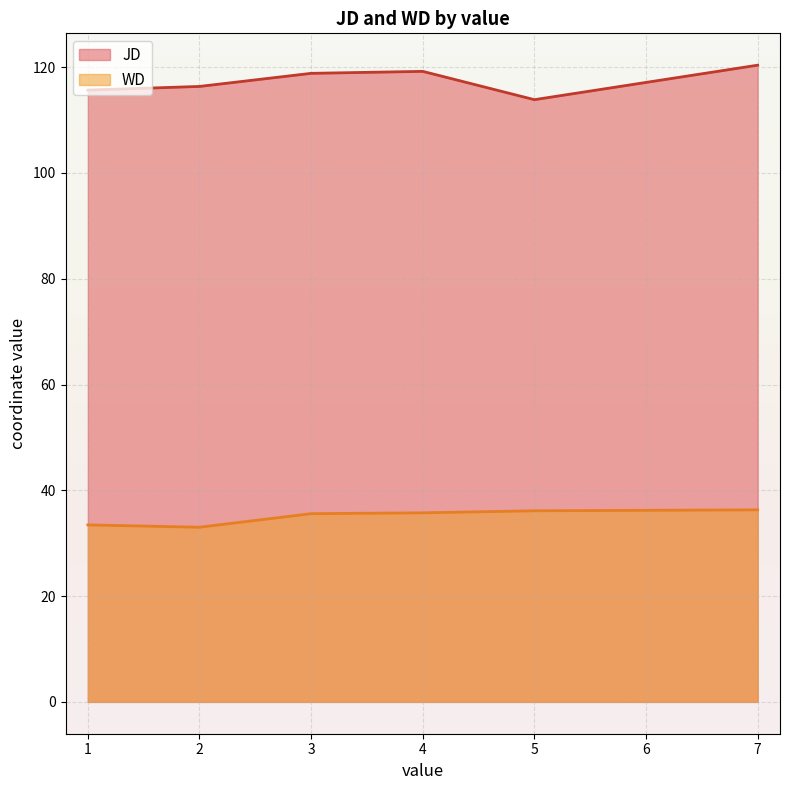

The JD series shows 182.1 at 7. True or false?

False